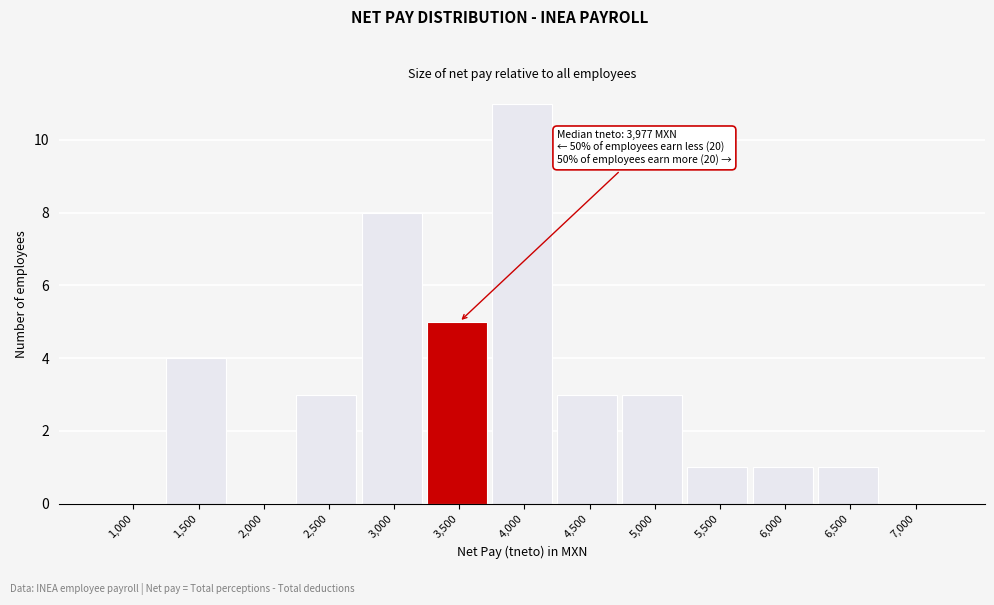

Reading left to right, list all the values displayed in this chart.

1,000=0	1,500=4	2,000=0	2,500=3	3,000=8	3,500=5	4,000=11	4,500=3	5,000=3	5,500=1	6,000=1	6,500=1	7,000=0